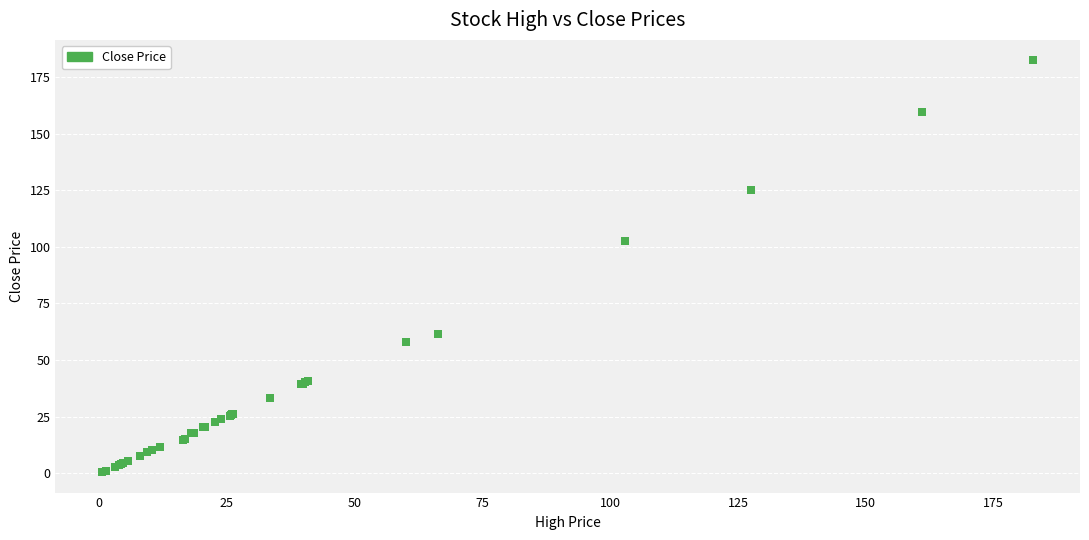

What Y value in the scatter plot is closest to 91?

102.6